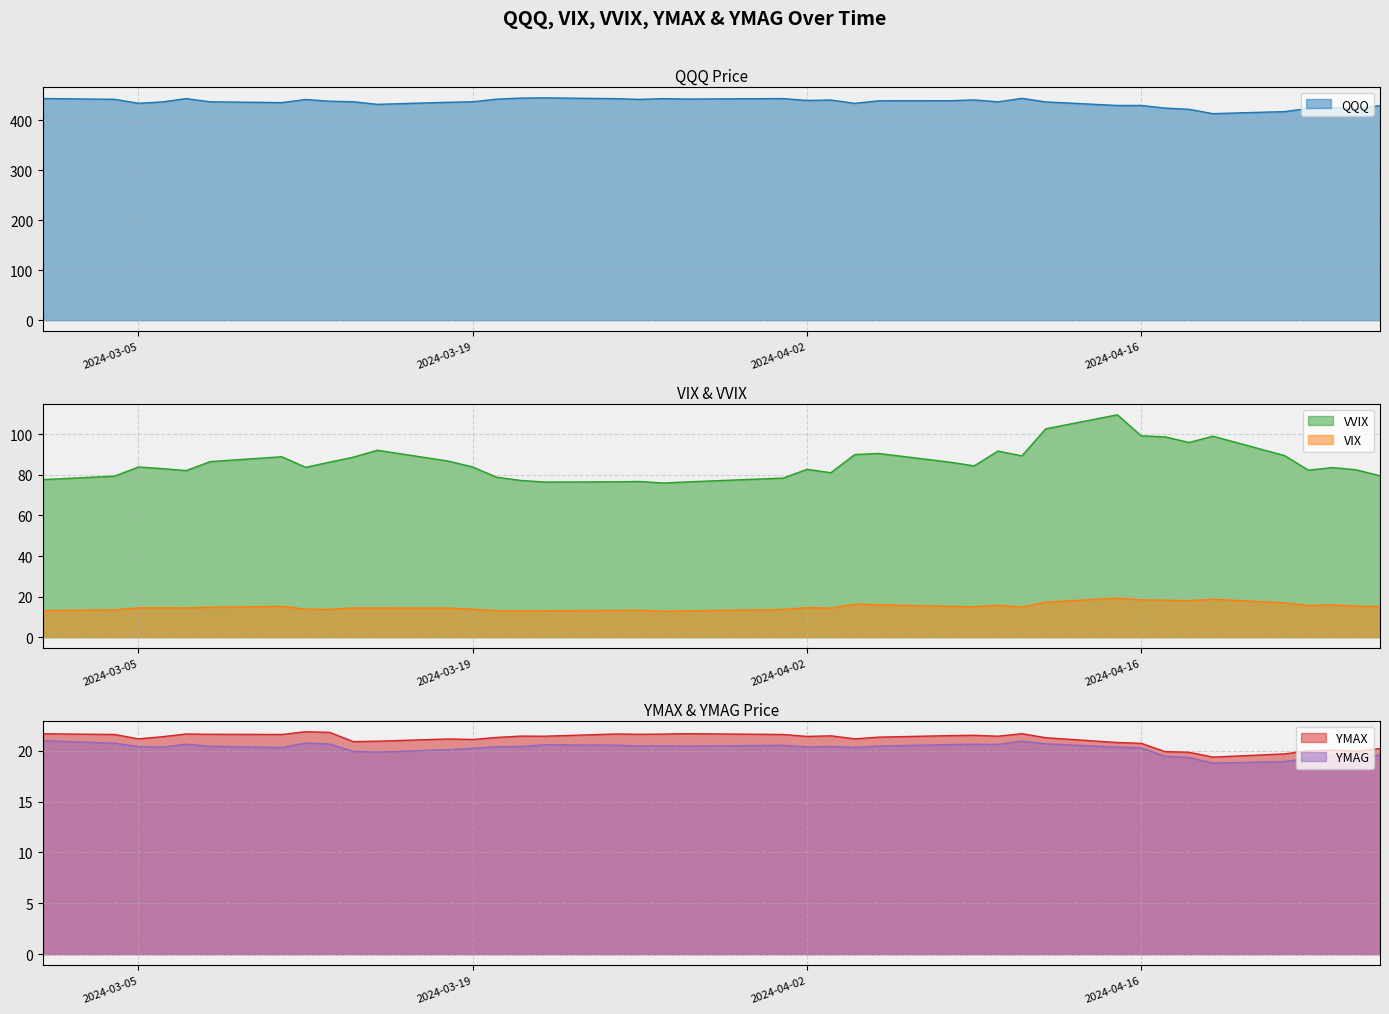

How many data points in YMAG are above 20?

30